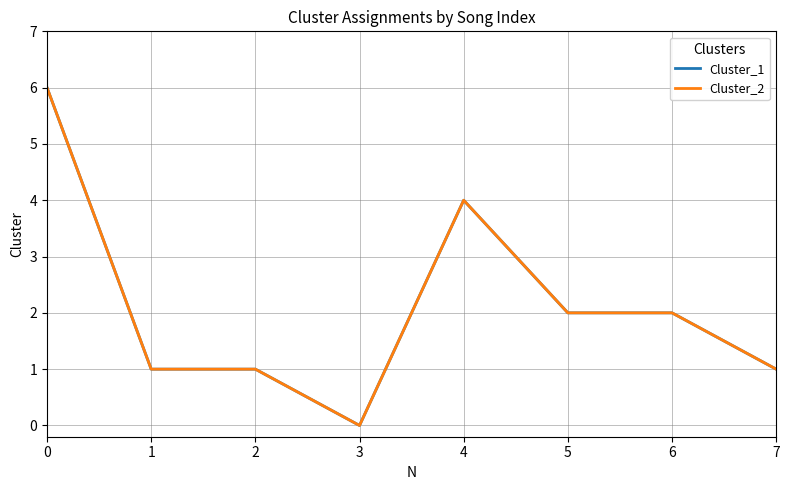

True or false: Cluster_2 and Cluster_1 cross at least once.

False